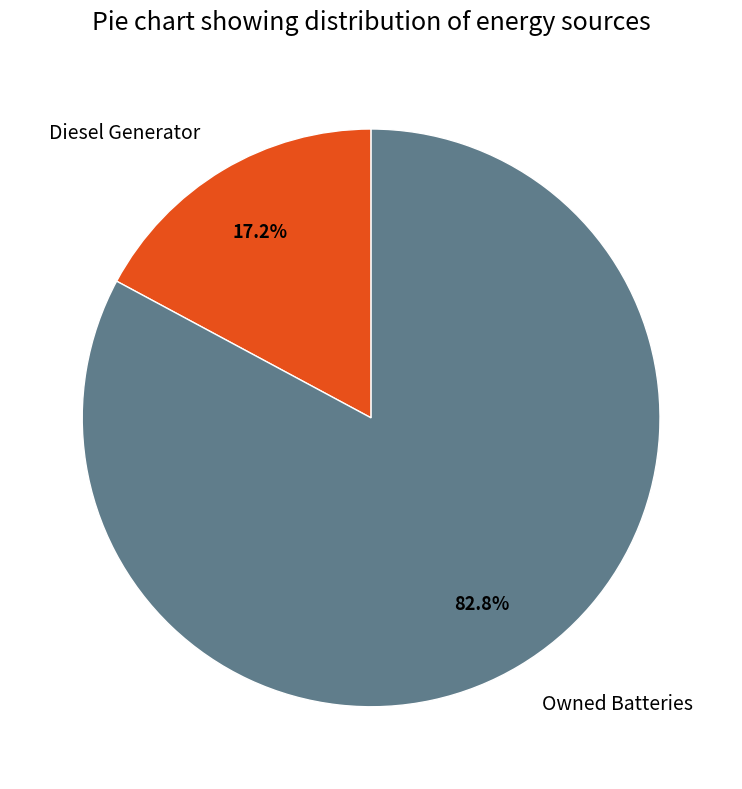

How much of the chart is everything except Diesel Generator?

82.8%